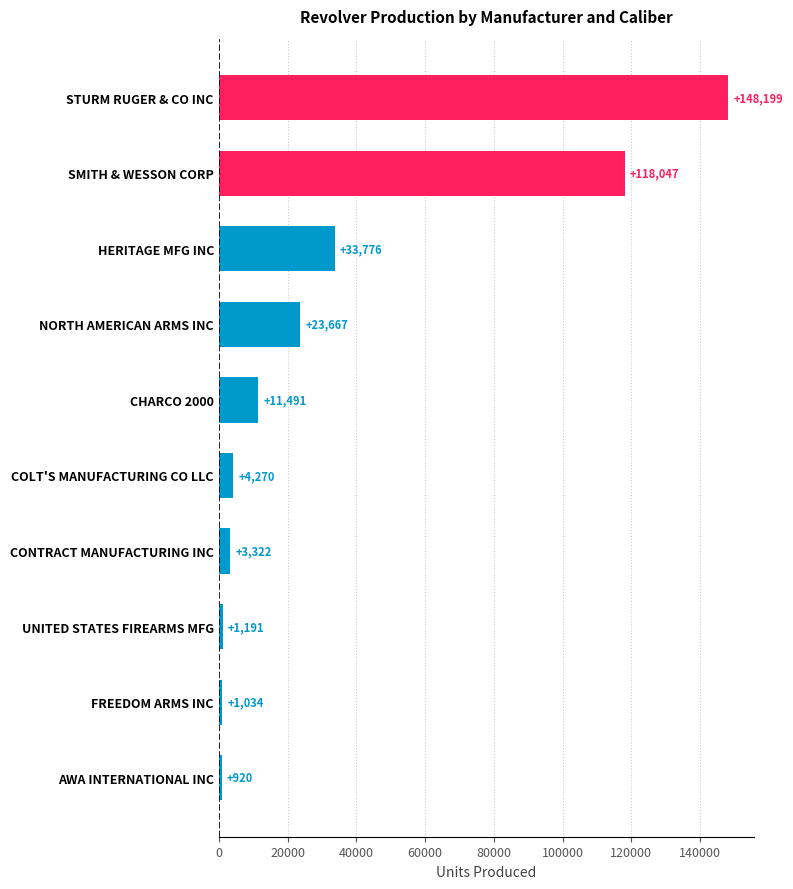

Rank the categories by value from lowest to highest.

AWA INTERNATIONAL INC, FREEDOM ARMS INC, UNITED STATES FIREARMS MFG, CONTRACT MANUFACTURING INC, COLT'S MANUFACTURING CO LLC, CHARCO 2000, NORTH AMERICAN ARMS INC, HERITAGE MFG INC, SMITH & WESSON CORP, STURM RUGER & CO INC